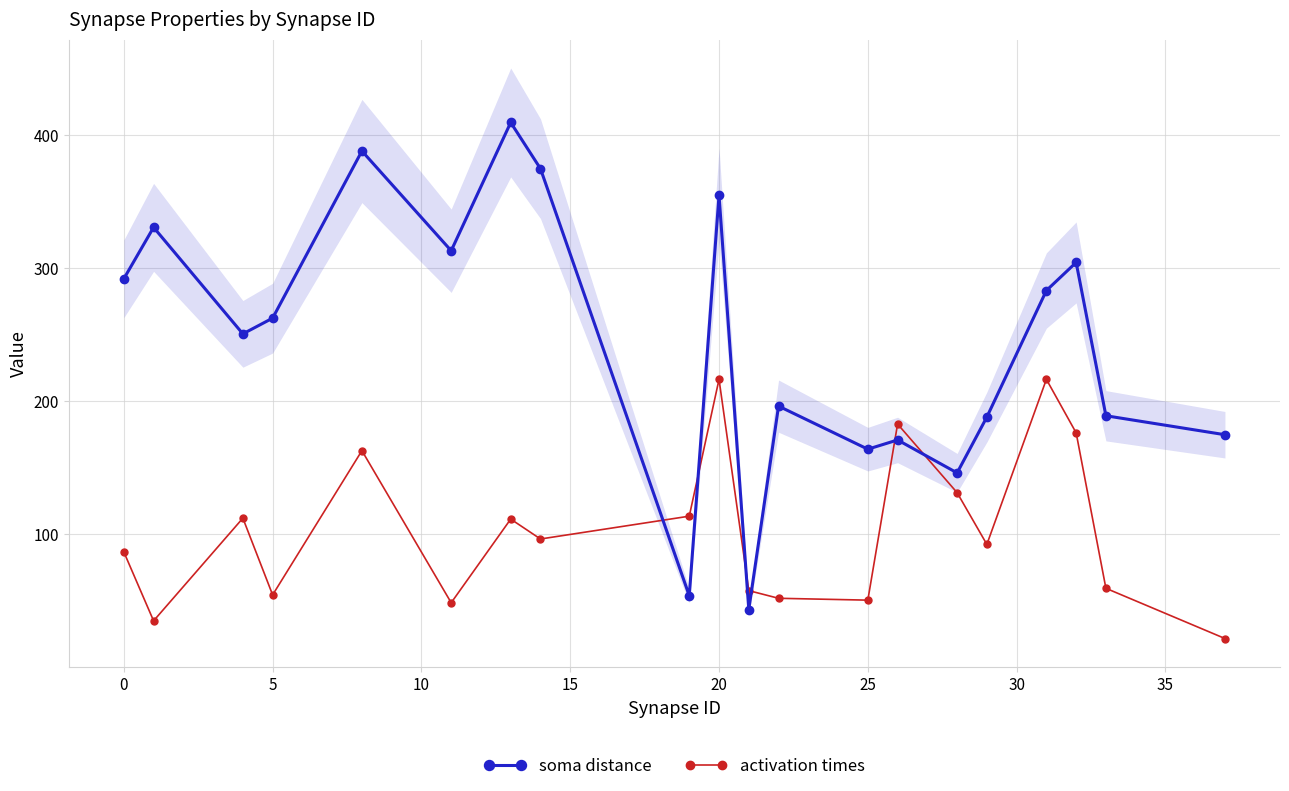

True or false: soma distance has more than 2 points higher than both neighbors.

True